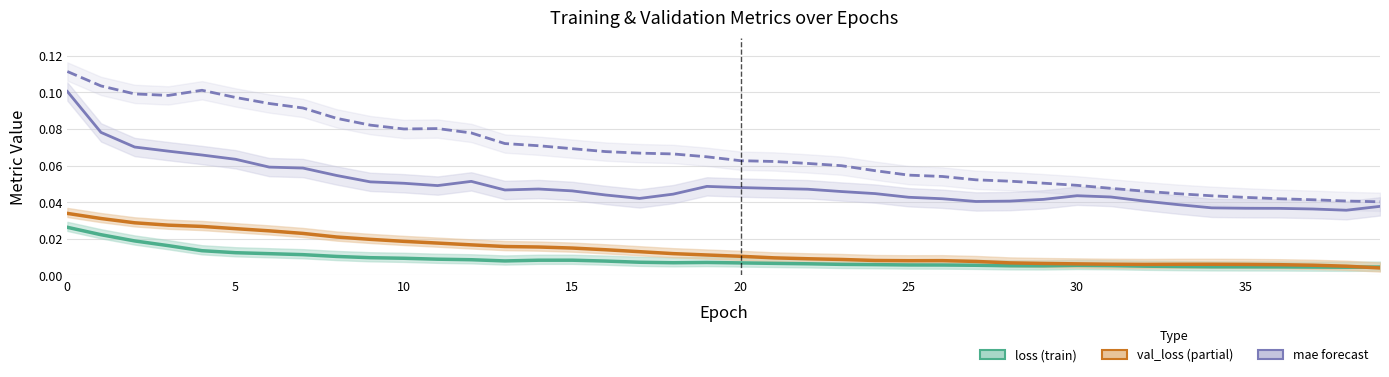

Is it true that mean_absolute_error equals 0.1 at 25?

False